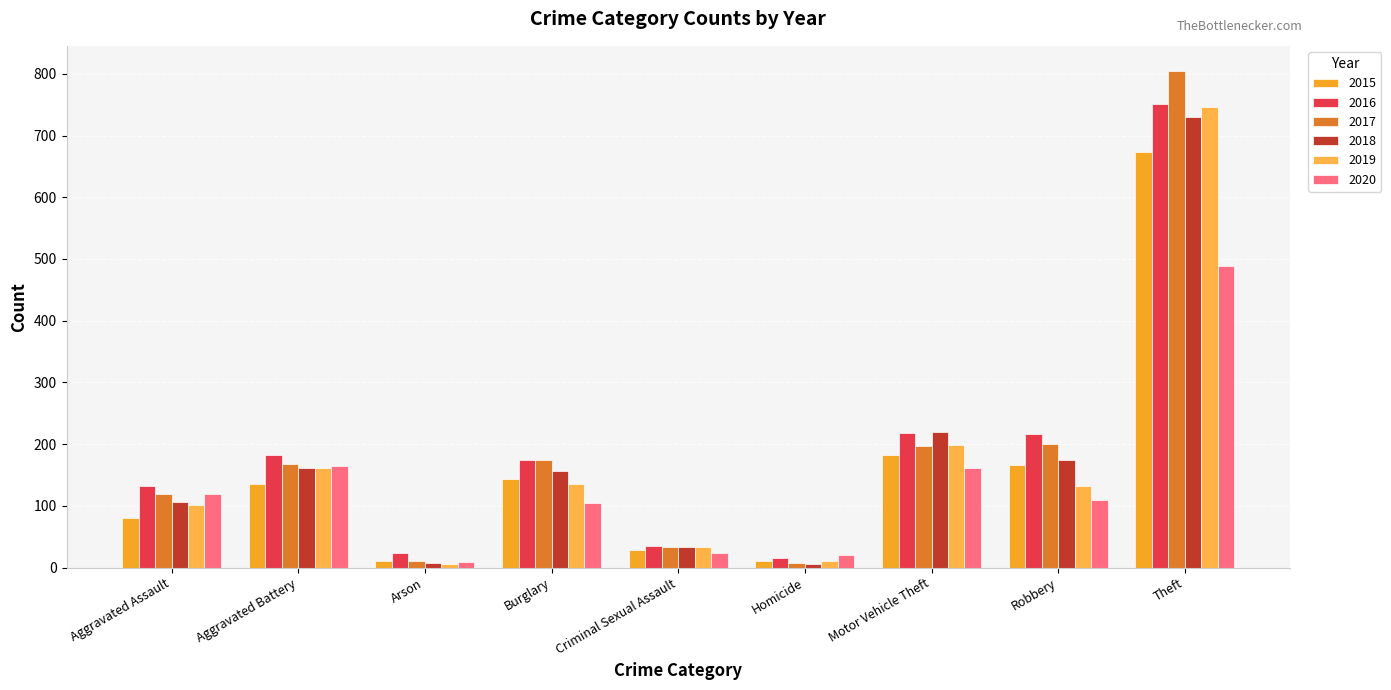

Rank the series at Aggravated Battery from lowest to highest value.

2015, 2019, 2018, 2020, 2017, 2016